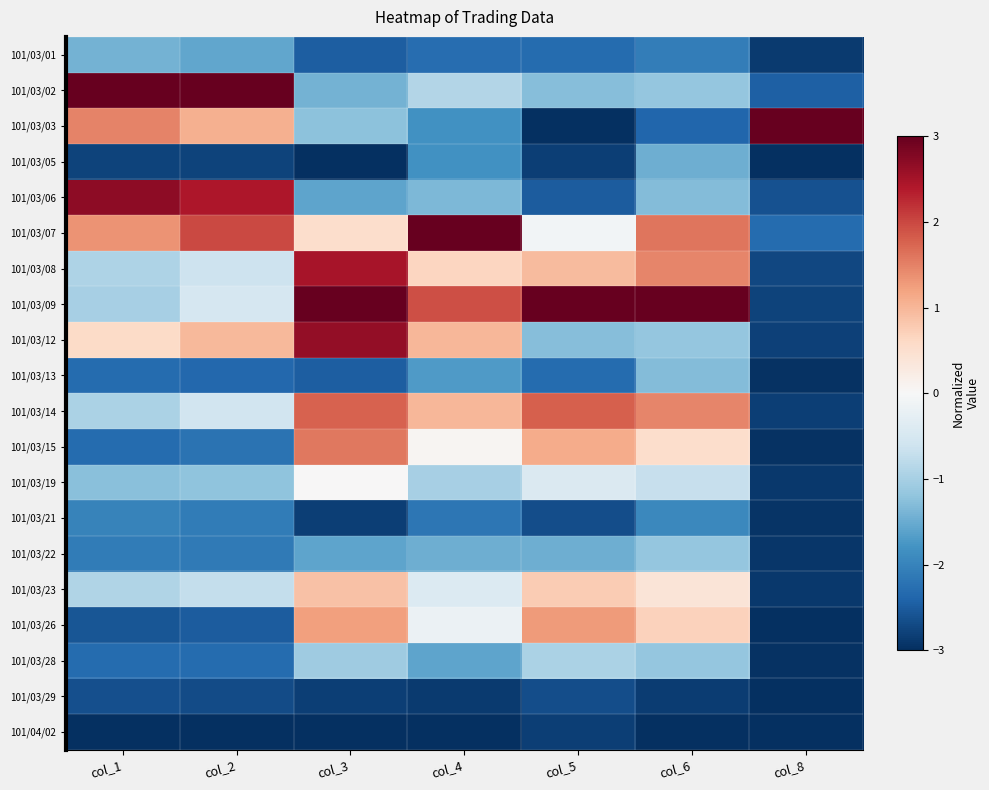

What is the difference between the highest and lowest values at col_3?

6.0